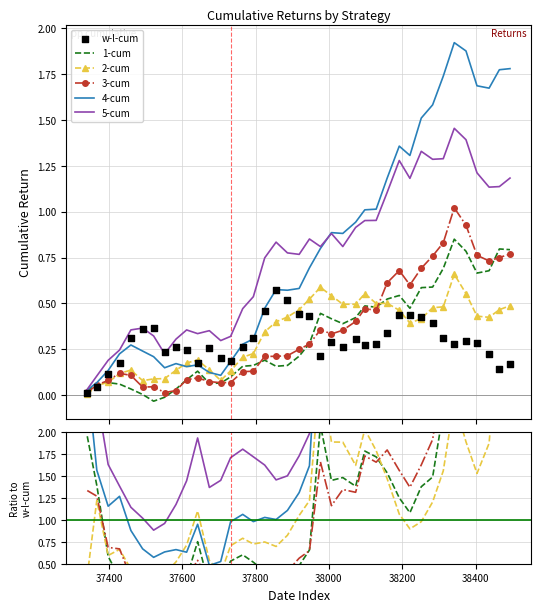

Which series reaches the minimum Y coordinate?

1-cum